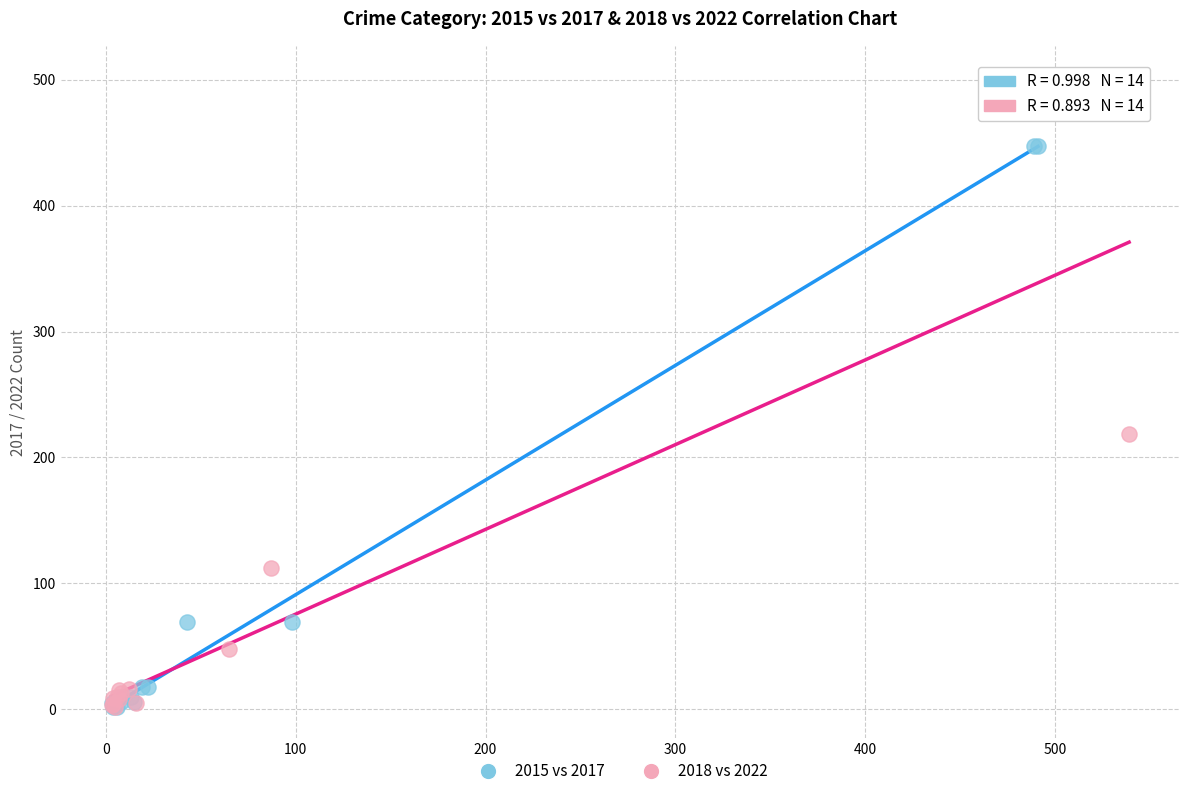

Which series has the widest spread of Y values?

2018 vs 2022